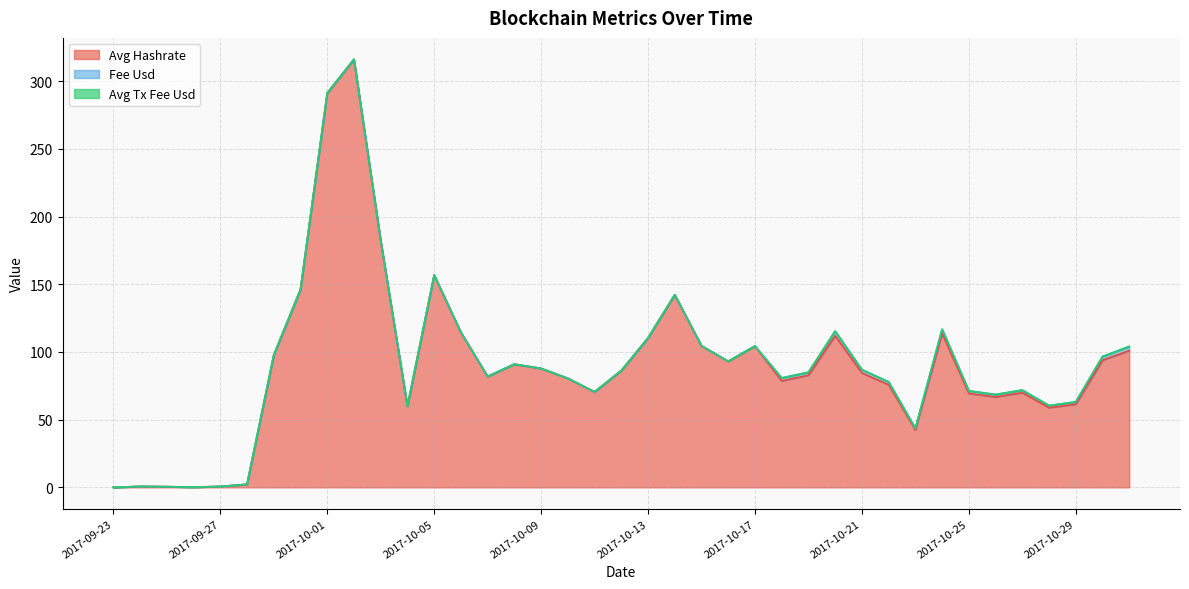

Which series has the widest spread of values?

Avg Hashrate